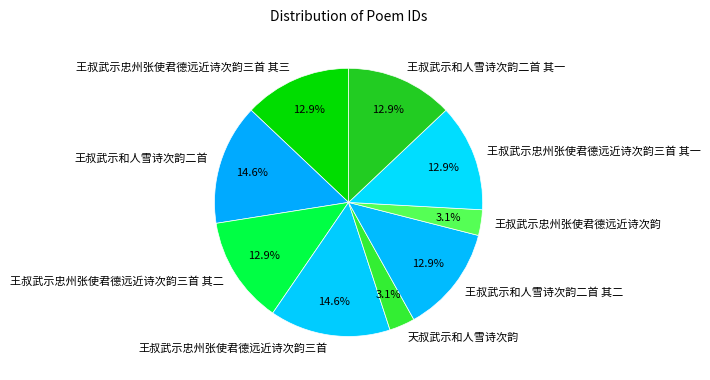

To the nearest percent, what portion does 王叔武示忠州张使君德远近诗次韵三首 其三 represent?

13%